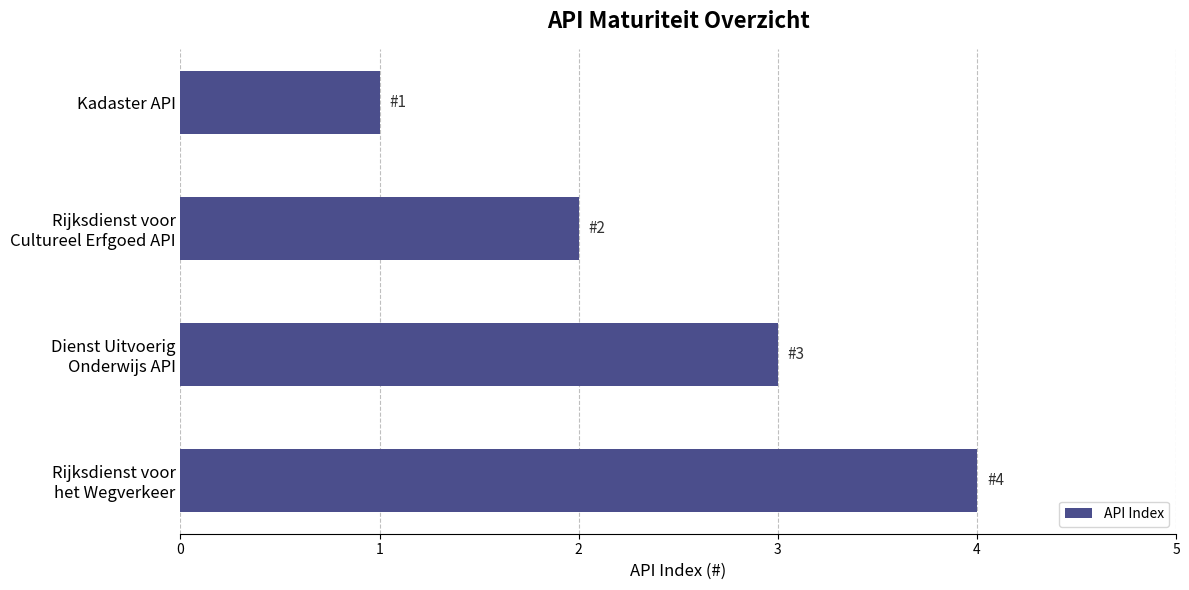

What is the difference between the maximum and minimum values?

3